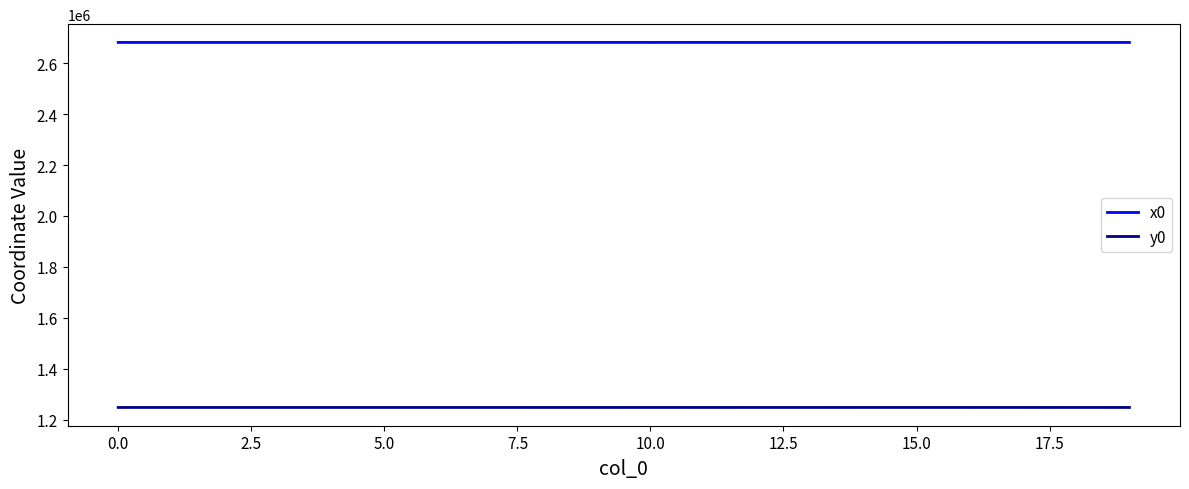

True or false: y0 and x0 intersect in this chart.

False